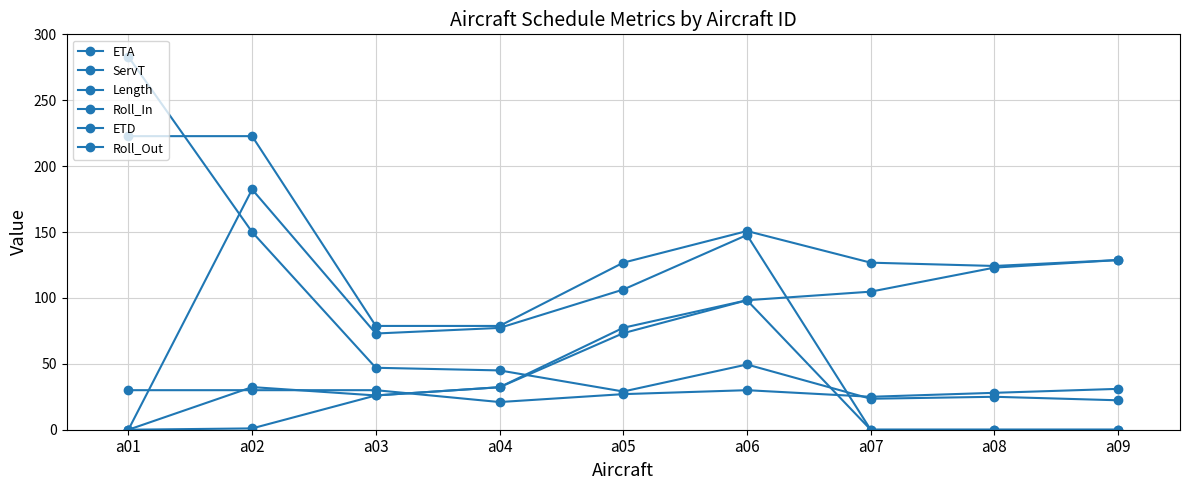

In Length, how many points are higher than both neighbors (excluding endpoints)?

1